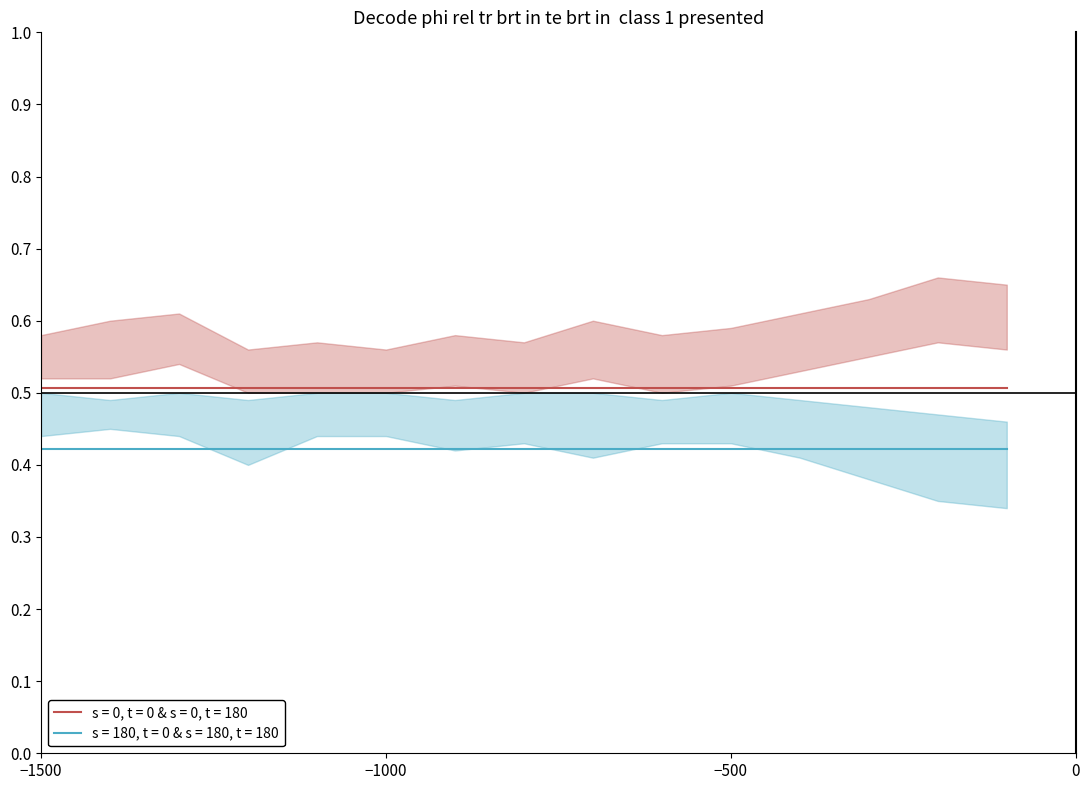

Does the chart display data point markers on the line(s)?

No